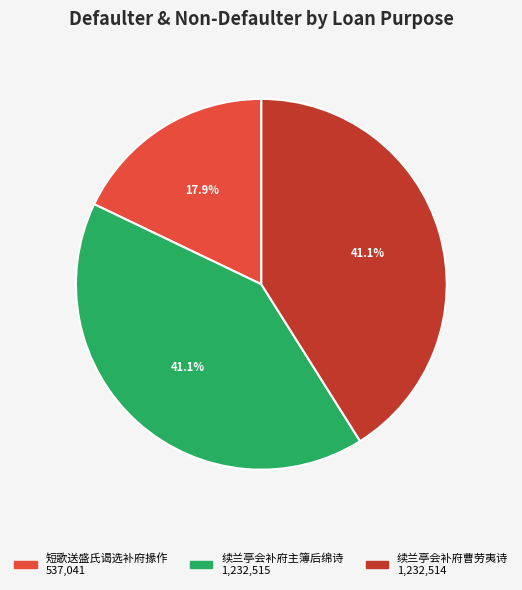

Is the sum of 短歌送盛氏谒选补府掾作 and 续兰亭会补府主簿后绵诗 greater than half?

Yes